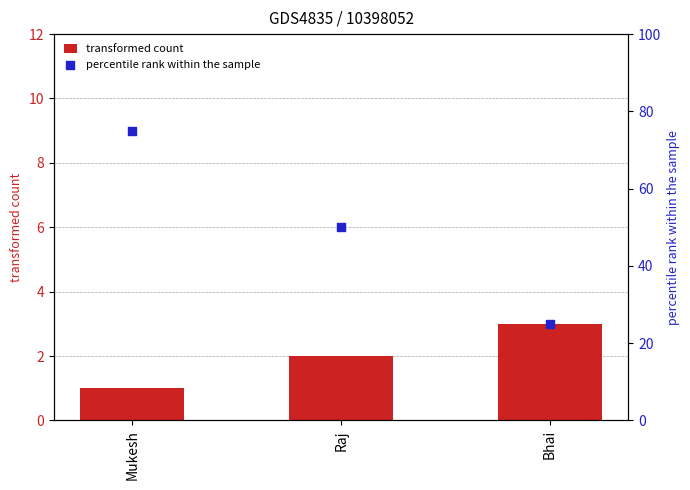

What are all the series names shown in the legend?

transformed count, percentile rank within the sample